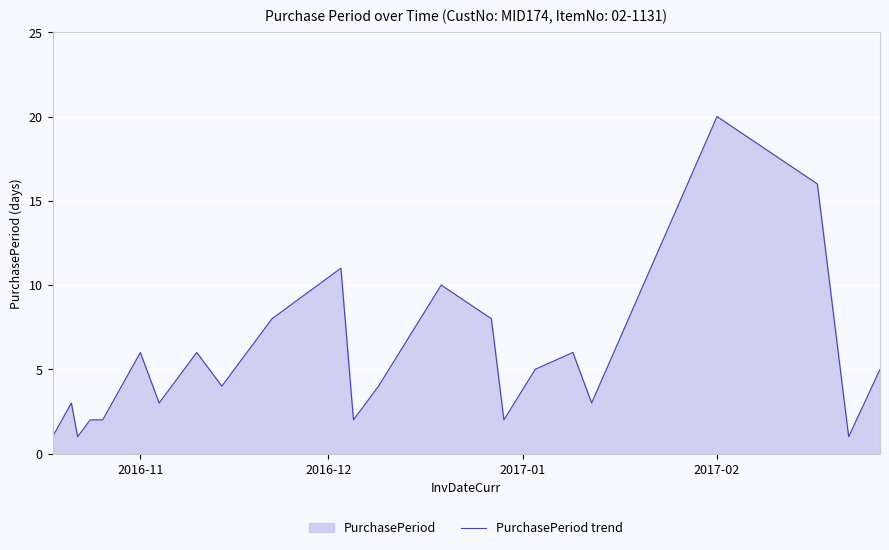

Does the chart display data point markers on the line(s)?

No